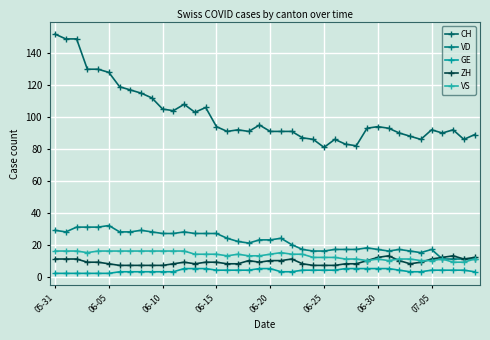

How many categories are shown in the chart?

40